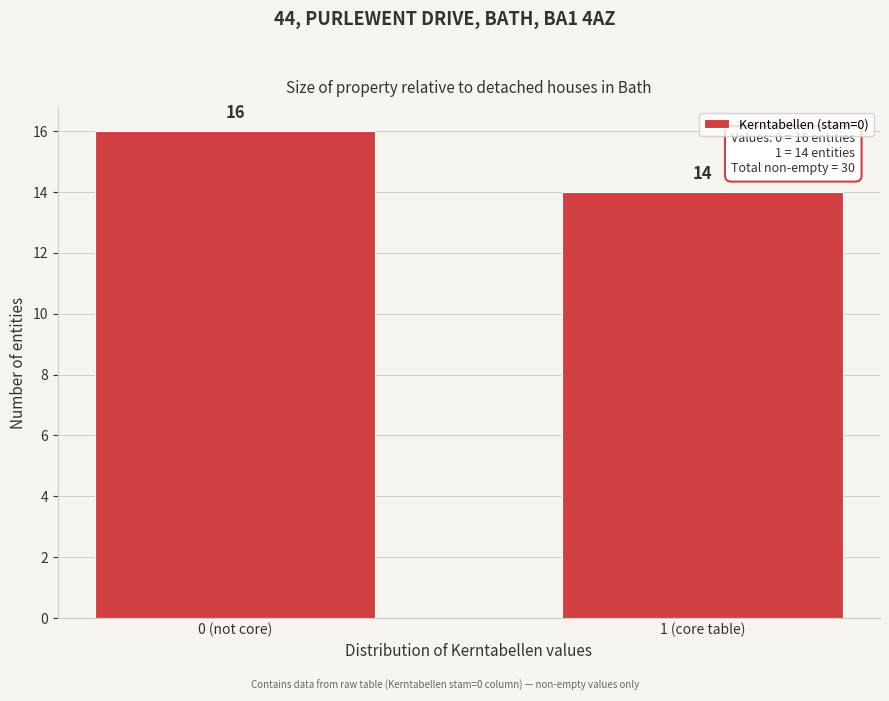

Reading right to left, list all the values displayed in this chart.

14	16